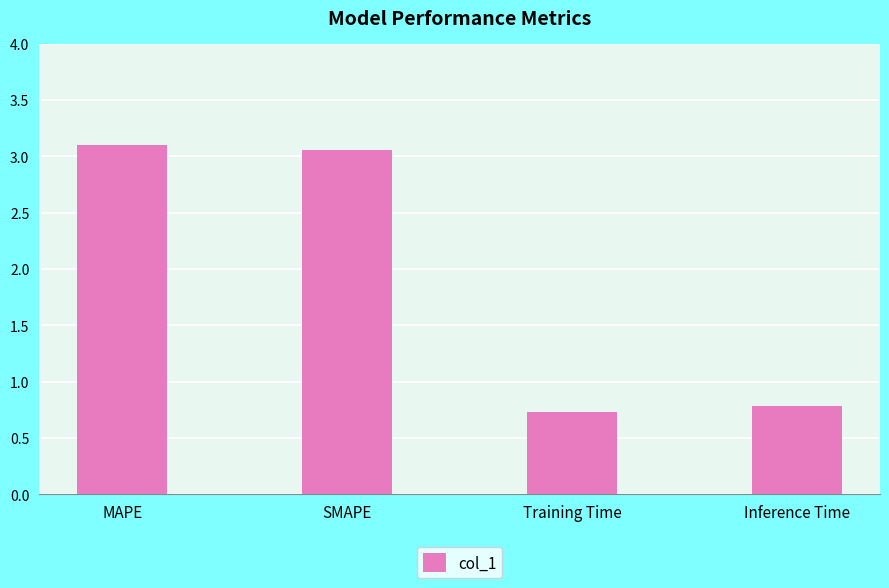

List the labels in order of value, smallest first.

Training Time, Inference Time, SMAPE, MAPE